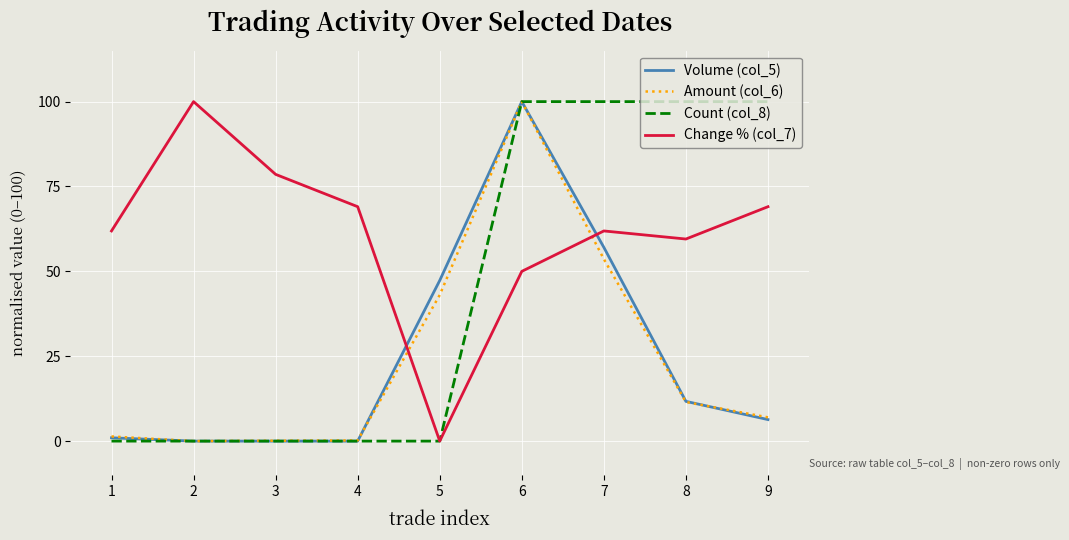

True or false: Volume (col_5) and Change % (col_7) intersect in this chart.

True